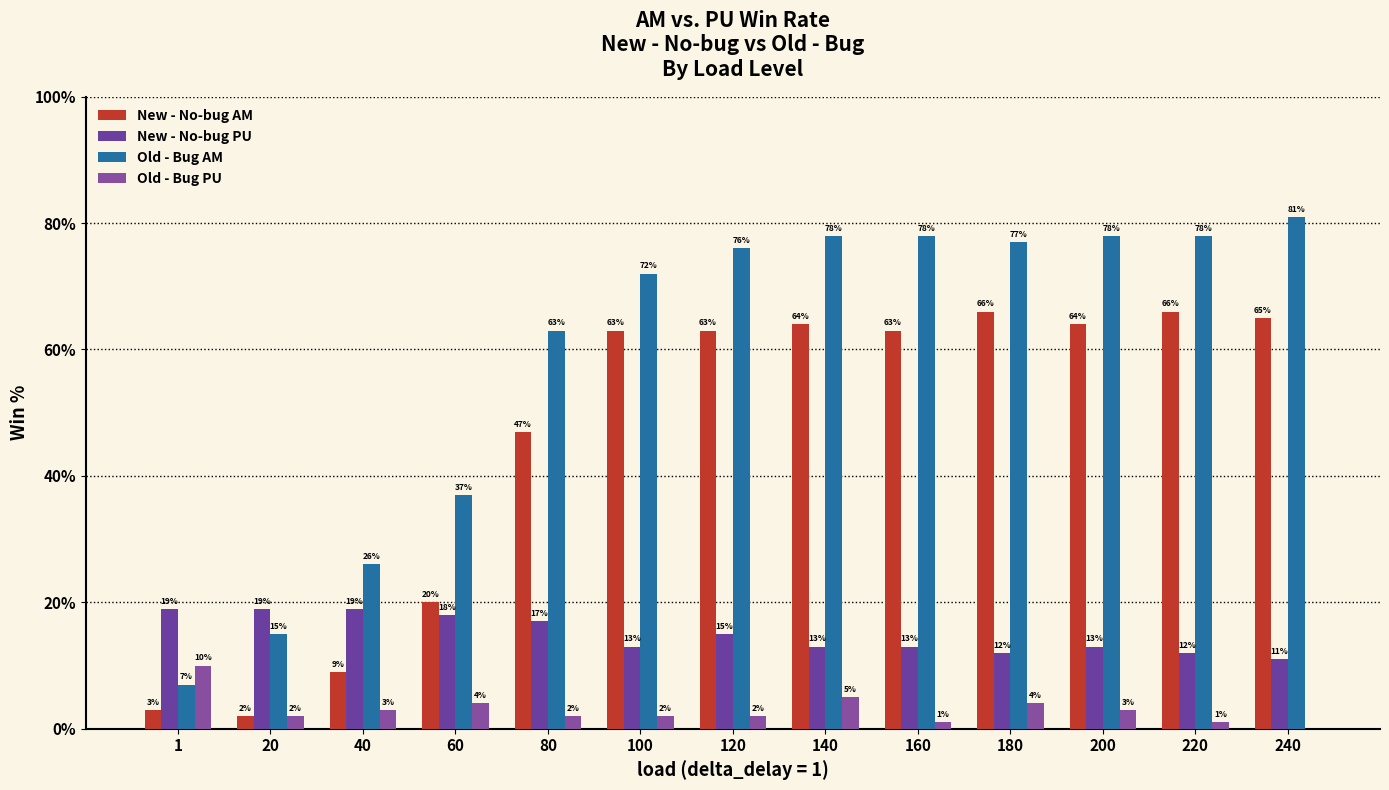

Count the number of data series in this chart.

4